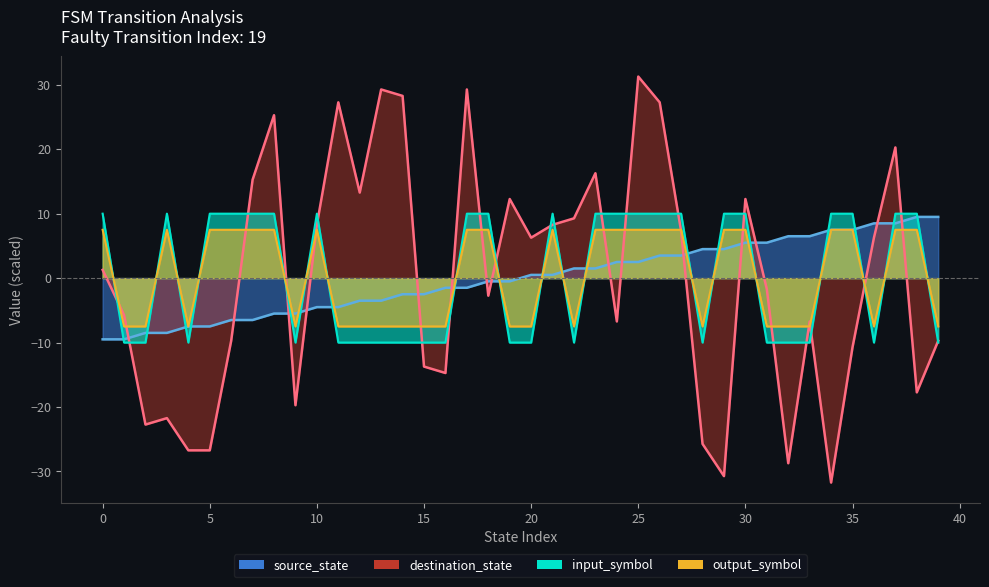

What is the total value across all series at 33?

-17.7